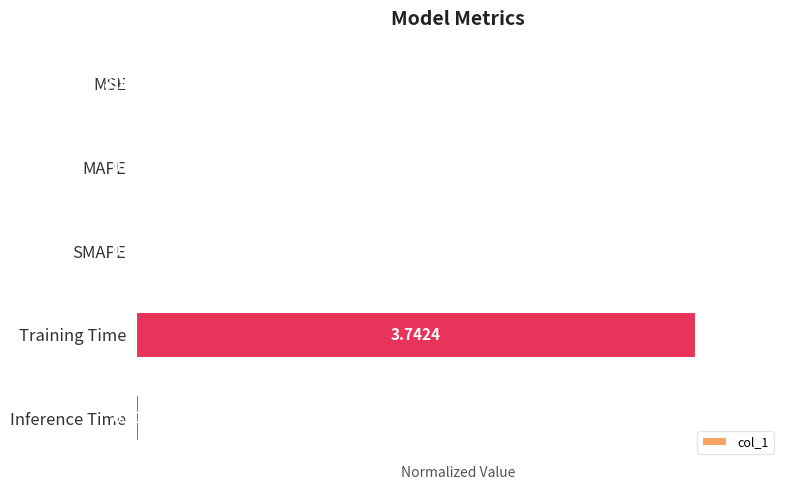

What is the sum of the values at Training Time and MAPE?

1.0